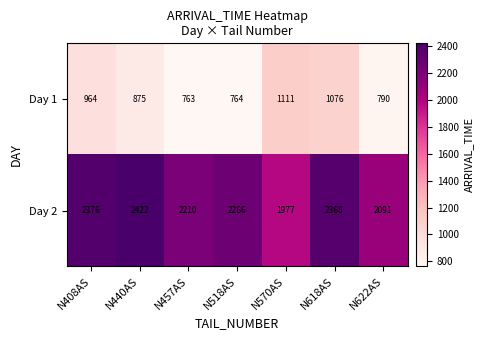

Is the value of Day 1 at N518AS greater than the value of Day 2 at N570AS?

No